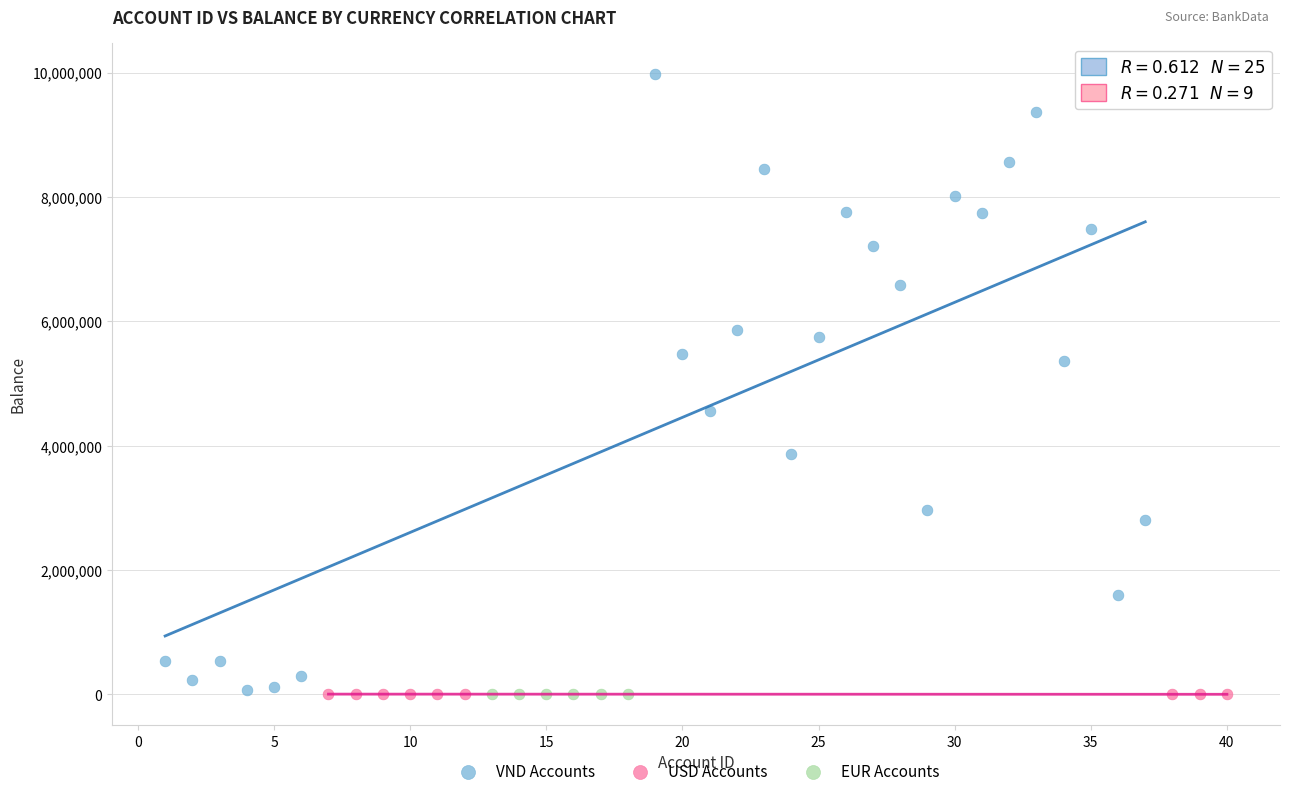

Which series has the widest spread of Y values?

VND Accounts